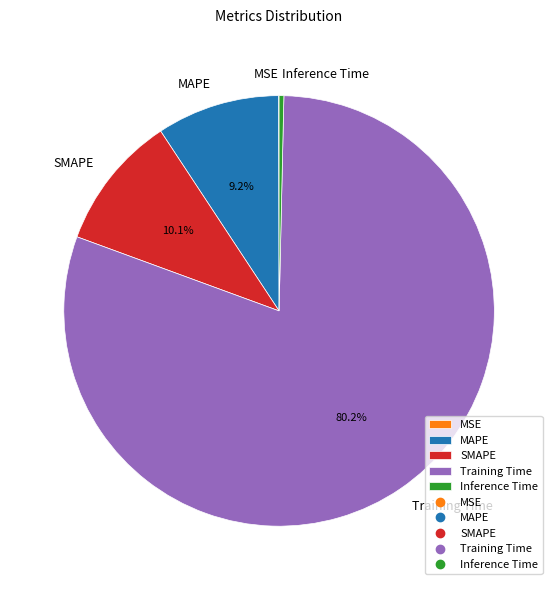

Which category has the biggest portion of the pie?

Training Time